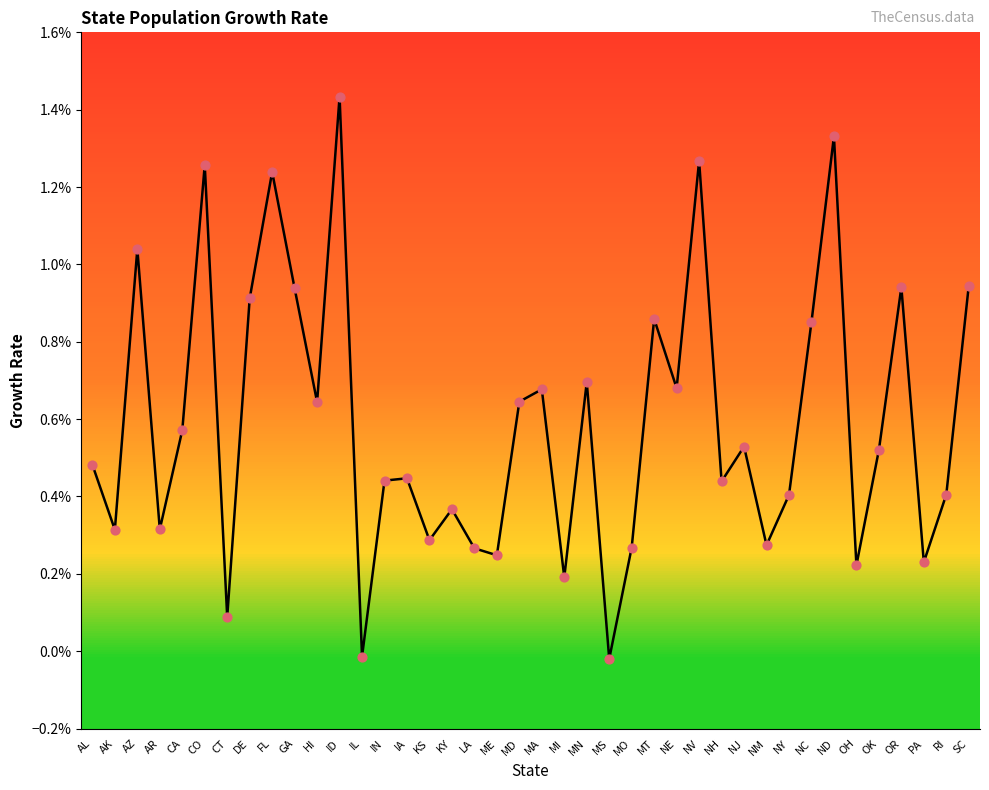

Between NV and ND, which is larger?

ND